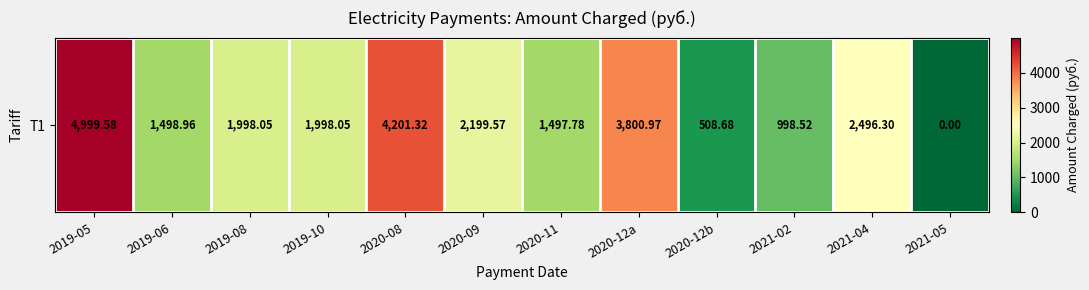

Which category has the highest value across all series?

2019-05